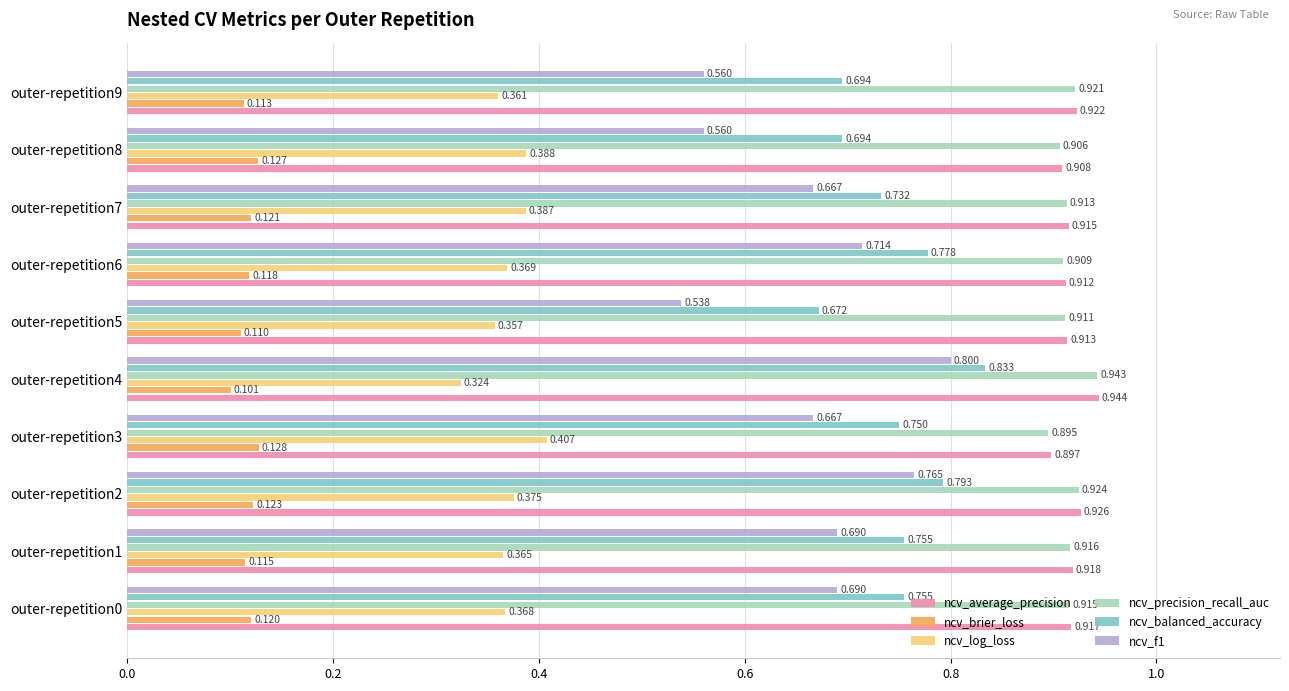

Where is ncv_precision_recall_auc nearest to the value 0?

outer-repetition3